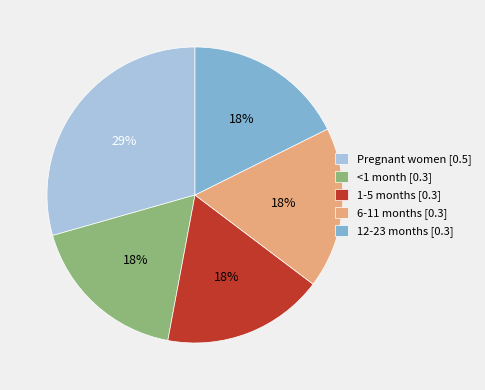

To the nearest percent, what is the average slice percentage?

20%